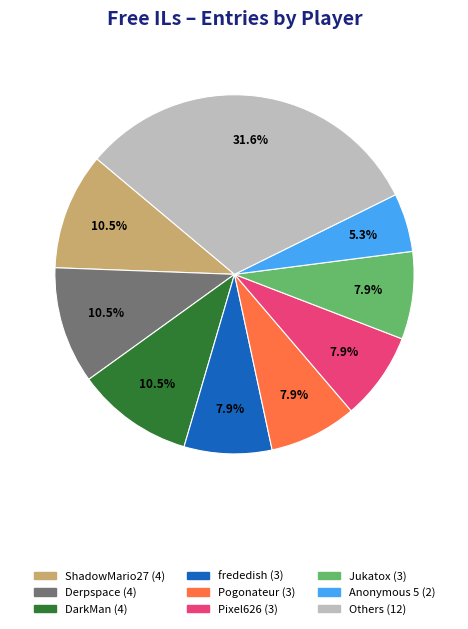

Is there any slice that represents more than half of the pie?

No